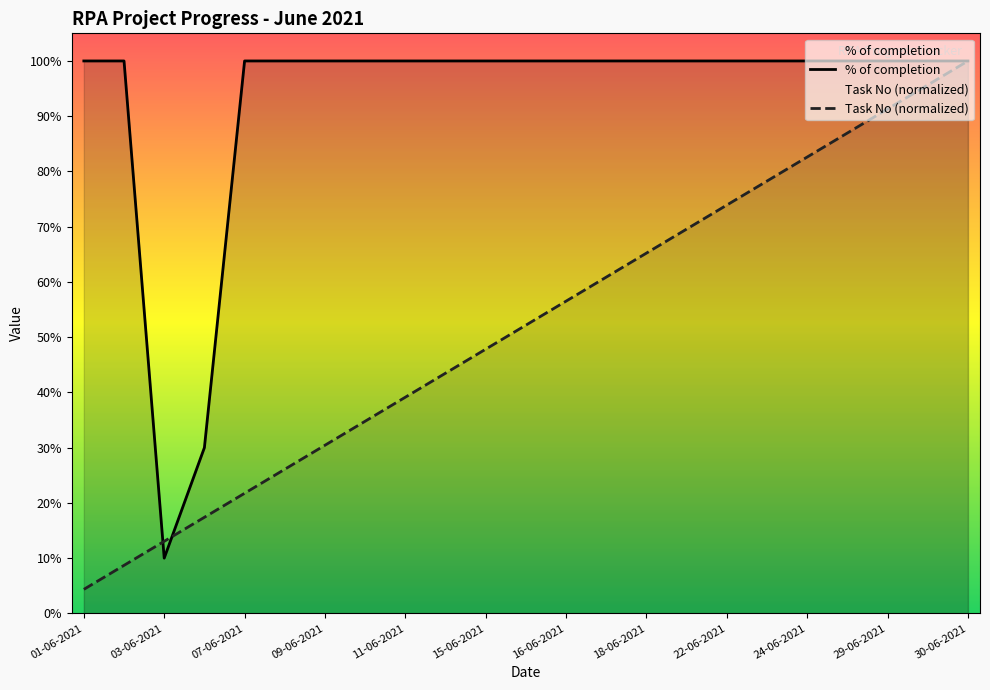

Rank the categories by Task No value from lowest to highest.

01-06-2021, 02-06-2021, 03-06-2021, 04-06-2021, 07-06-2021, 08-06-2021, 09-06-2021, 10-06-2021, 11-06-2021, 14-06-2021, 15-06-2021, 16-06-2021, 16-06-2021, 17-06-2021, 18-06-2021, 21-06-2021, 22-06-2021, 23-06-2021, 24-06-2021, 28-06-2021, 29-06-2021, 30-06-2021, 30-06-2021